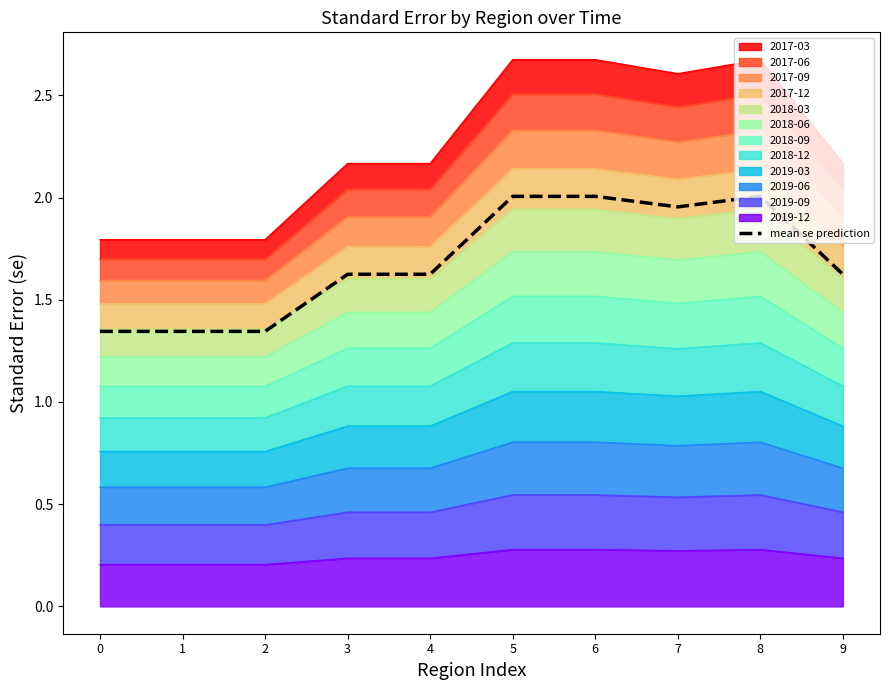

Rank the categories by value from lowest to highest.

0, 1, 2, 3, 4, 9, 7, 5, 6, 8